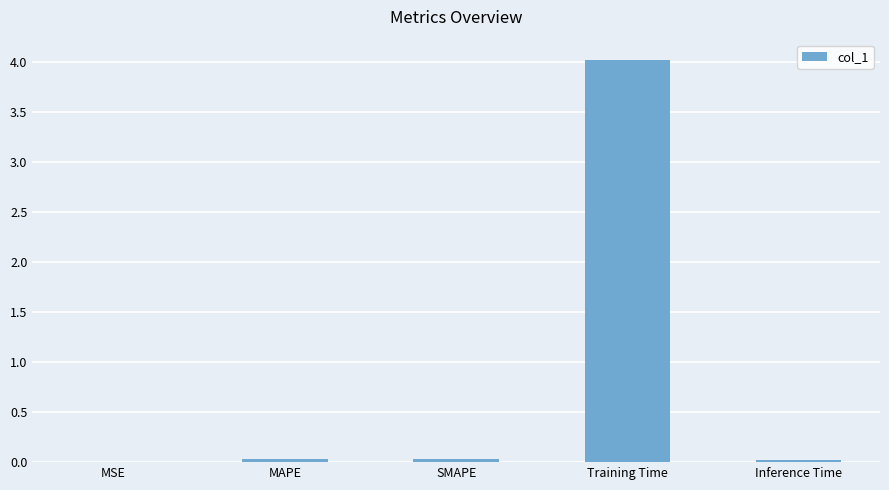

Which has a higher value, SMAPE or Training Time?

Training Time